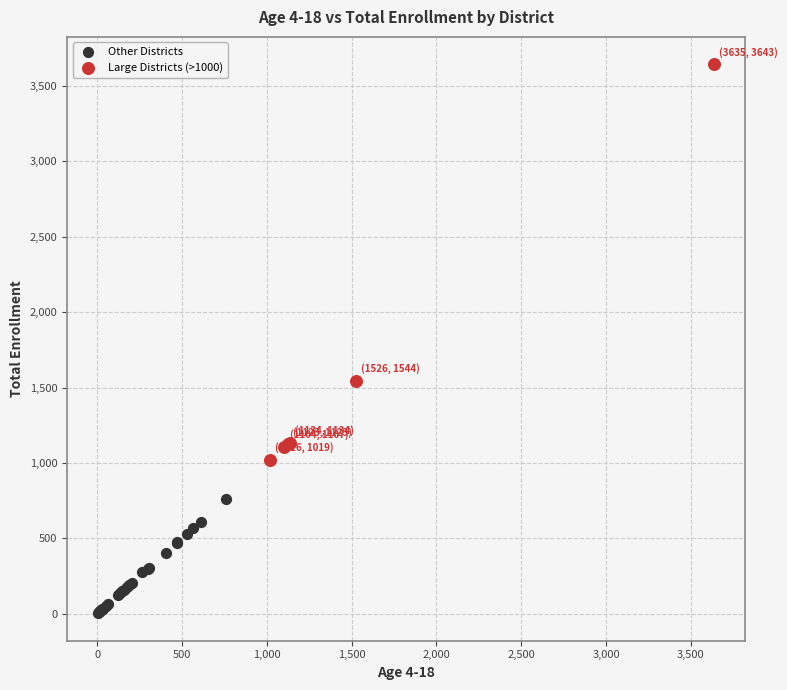

Which series has the largest Y range (max minus min)?

Large Districts (>1000)